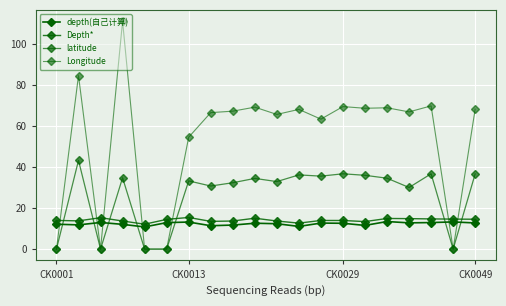

How many lines are shown in the chart?

4